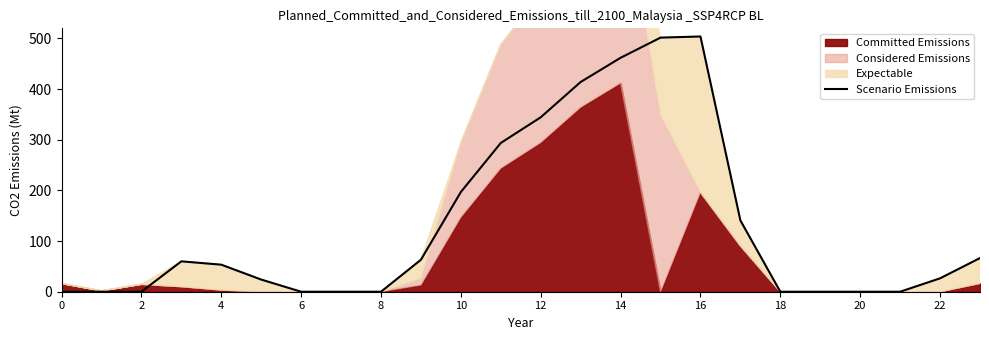

The value of Scenario Emissions at 18 is -280.7. True or false?

False